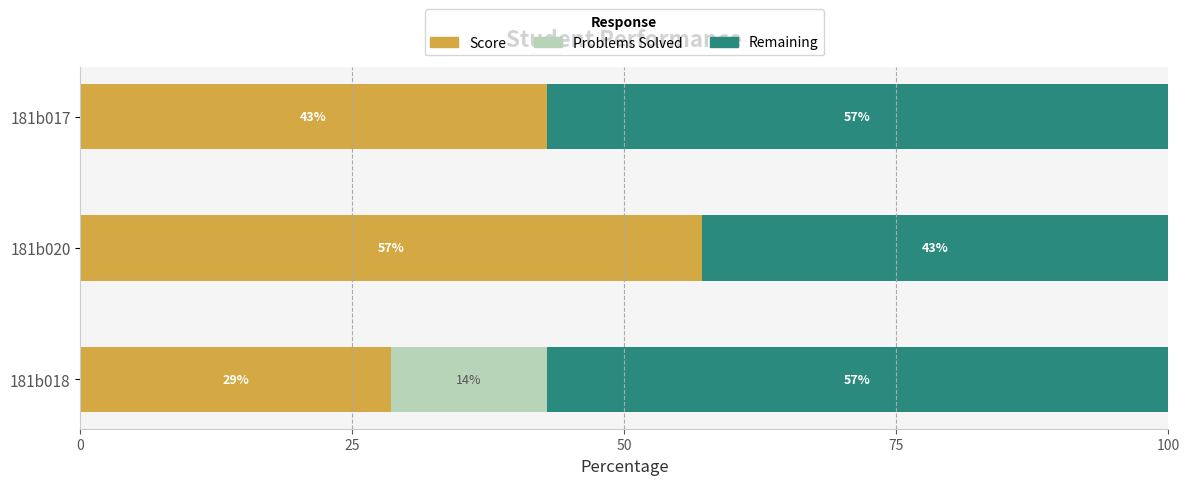

The value of Score at 181b017 is 42.9. True or false?

True